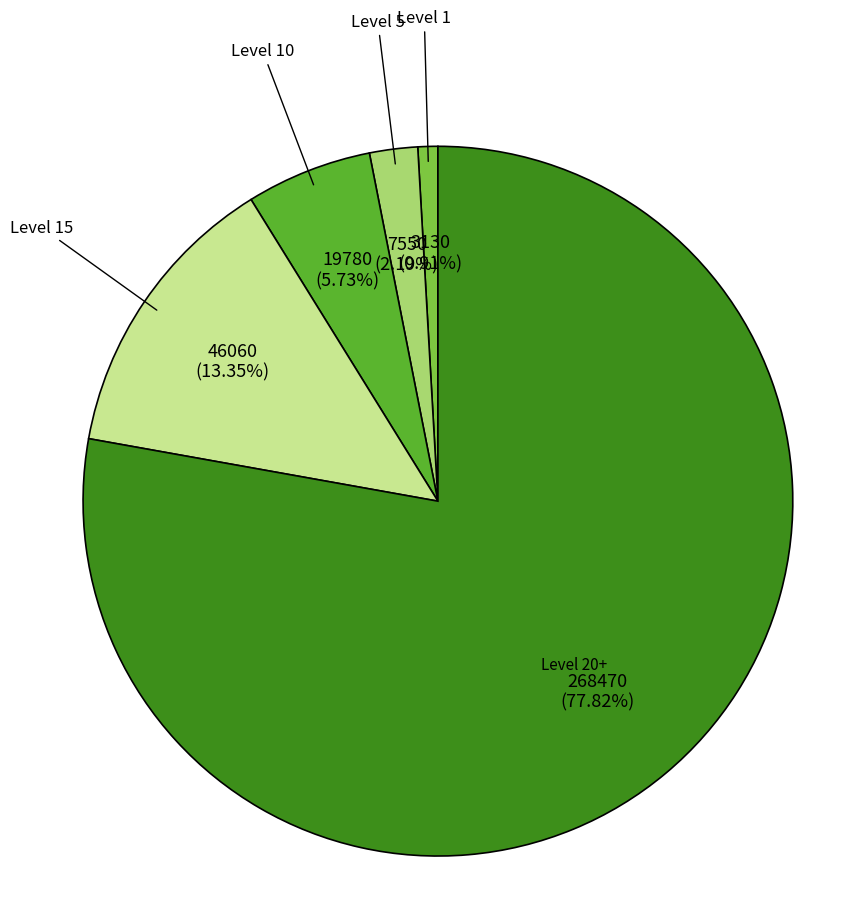

To the nearest percent, what is the difference between the largest and smallest slice percentages?

77%